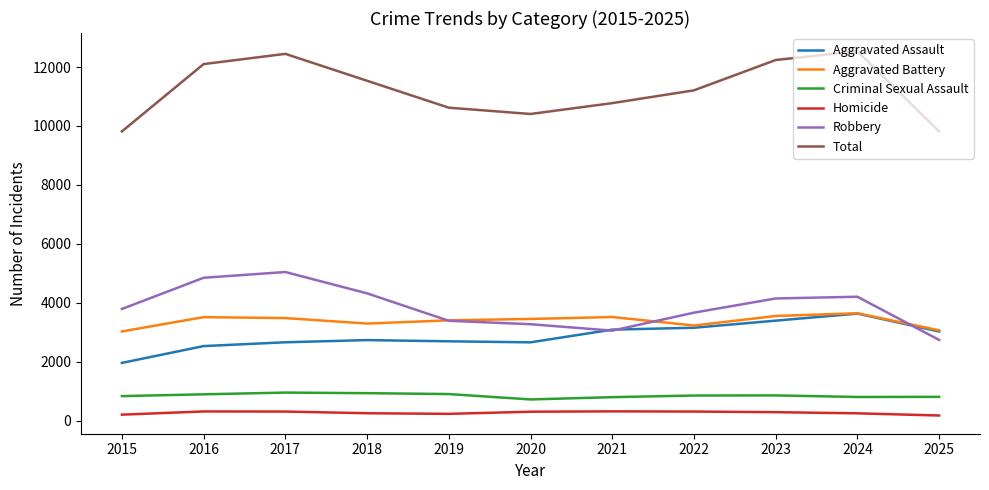

Rank the series at 2018 from lowest to highest value.

Homicide, Criminal Sexual Assault, Aggravated Assault, Aggravated Battery, Robbery, Total